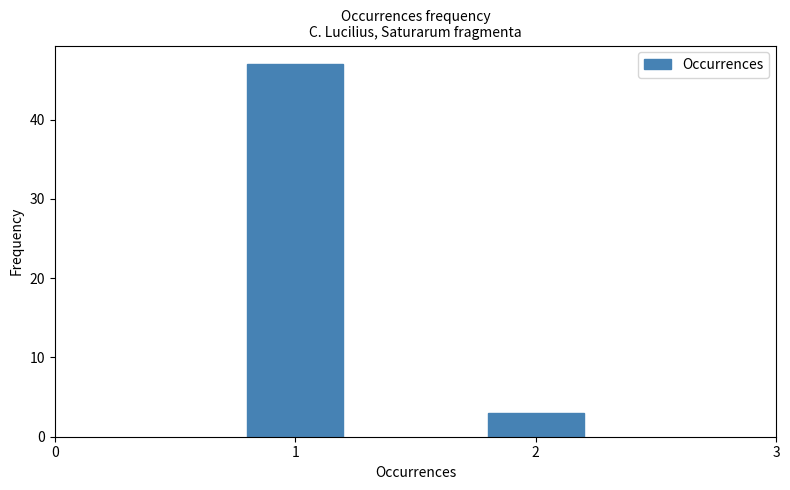

Reading right to left, transcribe all the data shown in this chart.

3	47